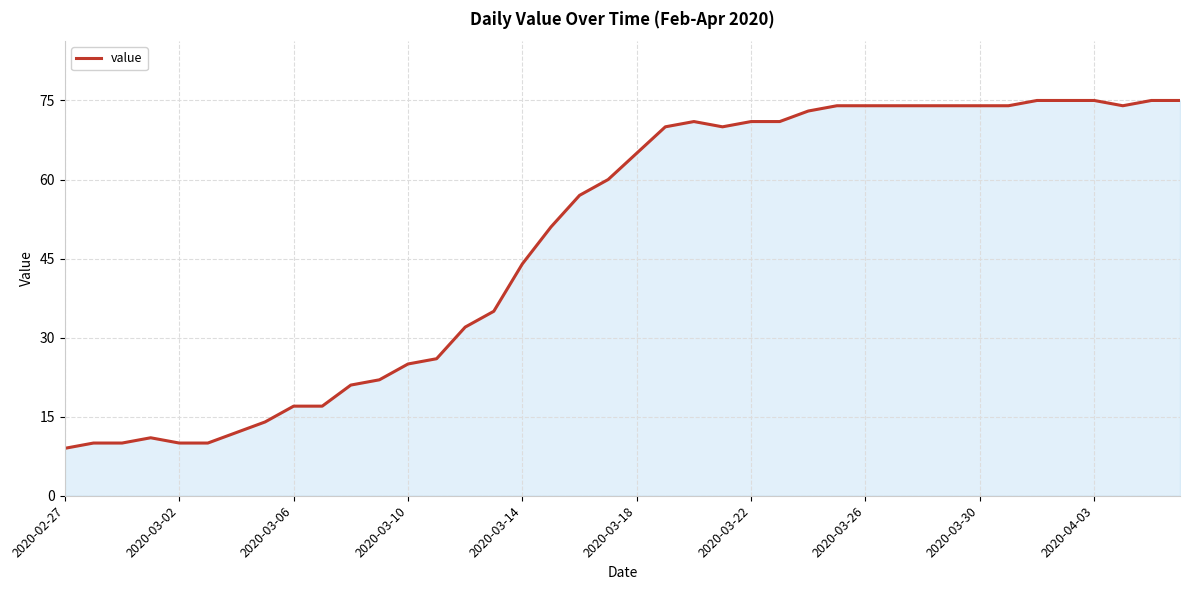

What is the difference between the maximum and minimum values?

66